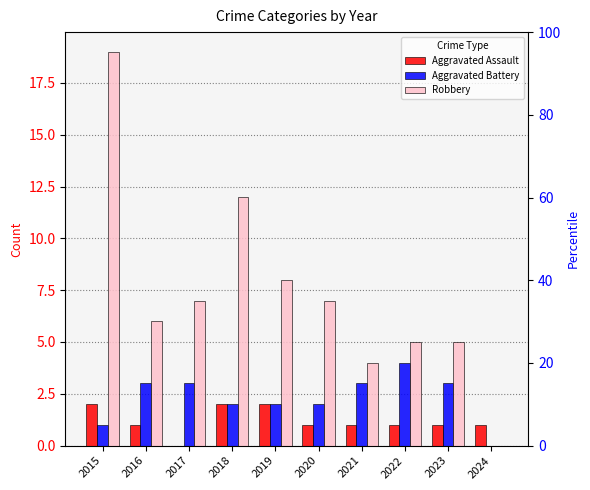

Which has a higher value, 2021 or 2023?

2021